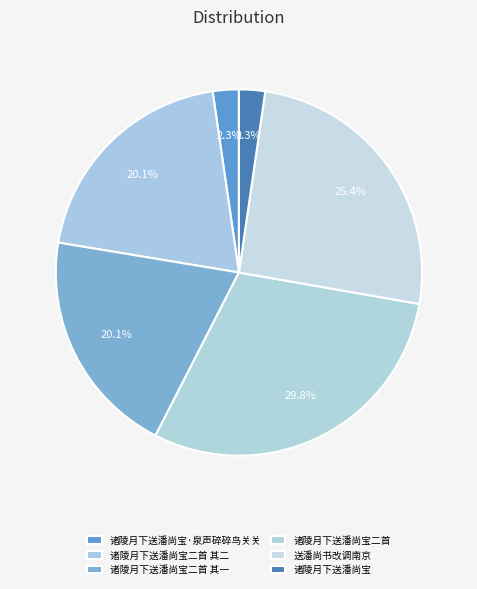

How many slices are in this pie chart?

6